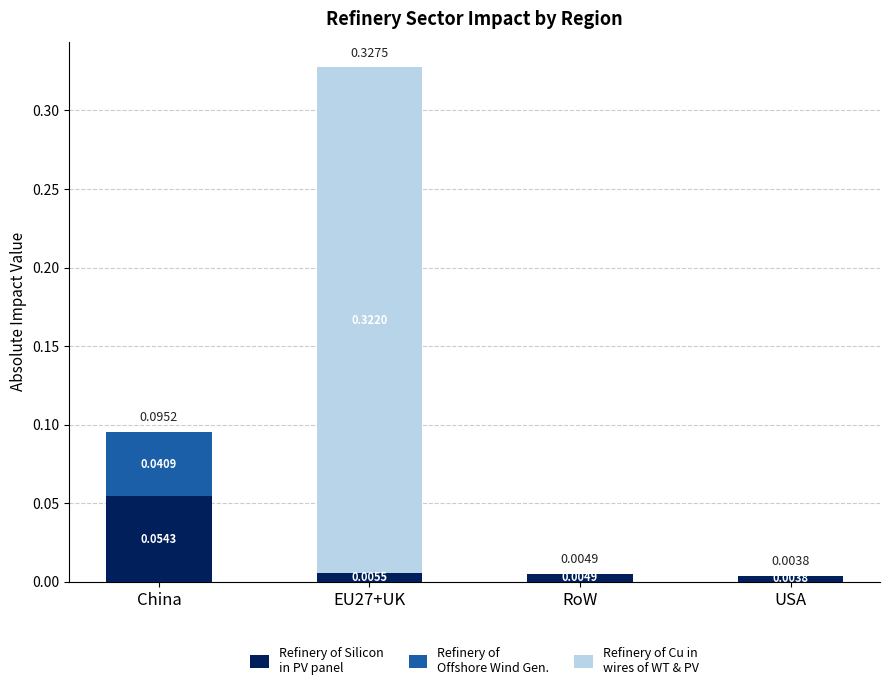

At which category is the sum across all series the highest?

EU27+UK